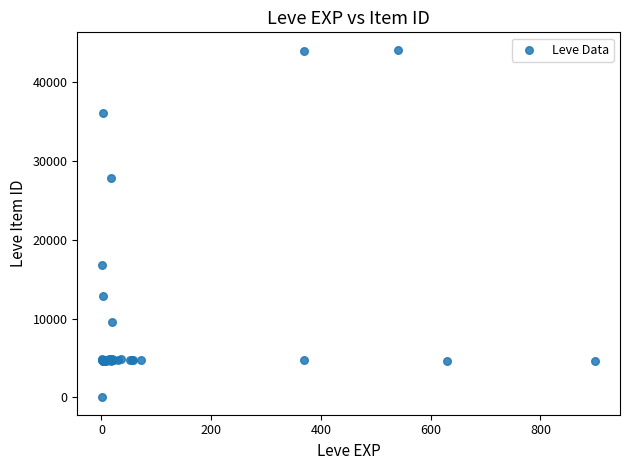

What Y value in the scatter plot is closest to 22050?

16734